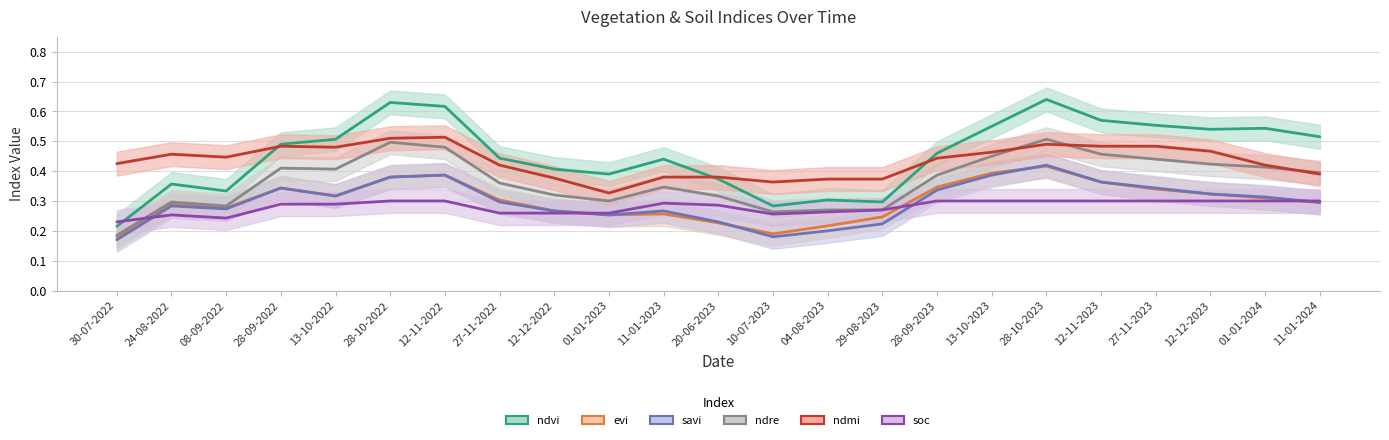

What is the spread (max minus min) of values at 10-07-2023?

0.2